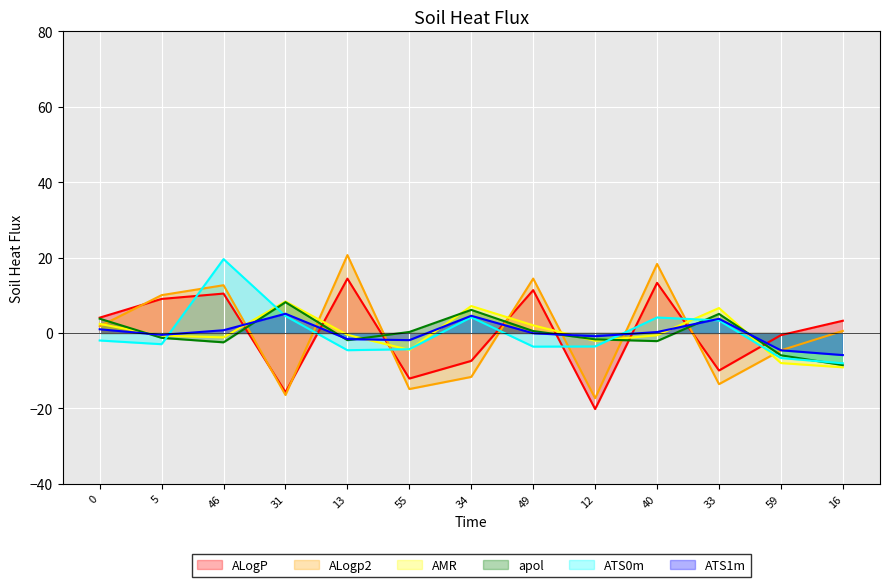

Where is the first local maximum for ALogp2?

46